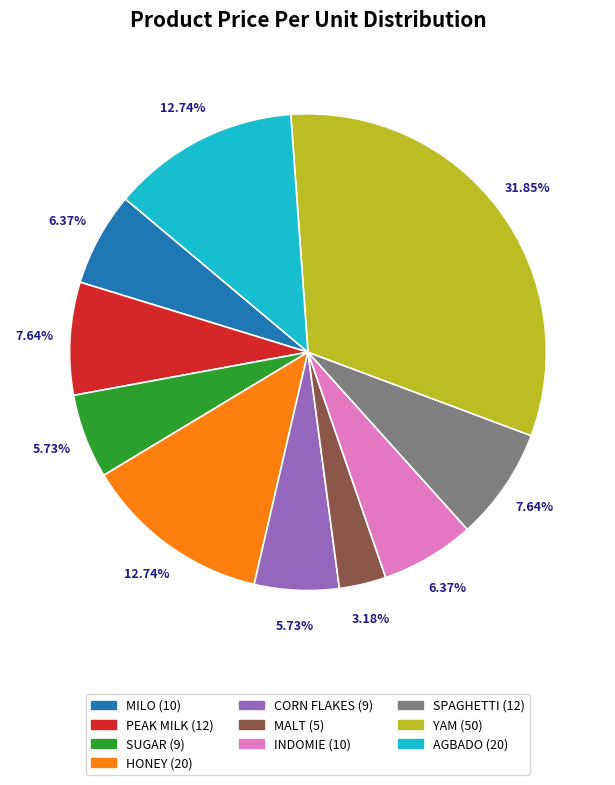

What is the largest slice in the pie chart?

YAM